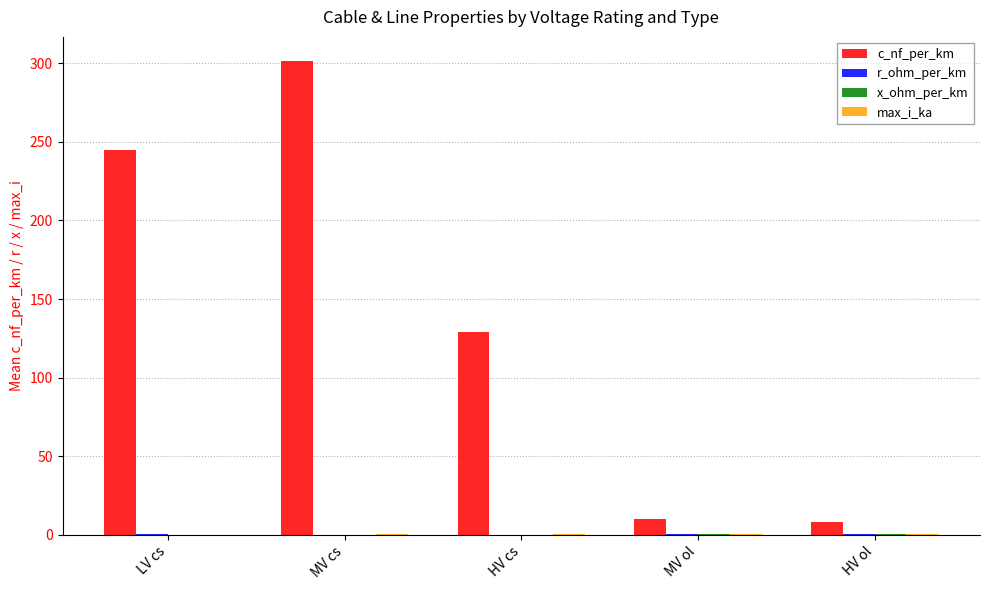

At which category is the sum across all series the highest?

MV cs